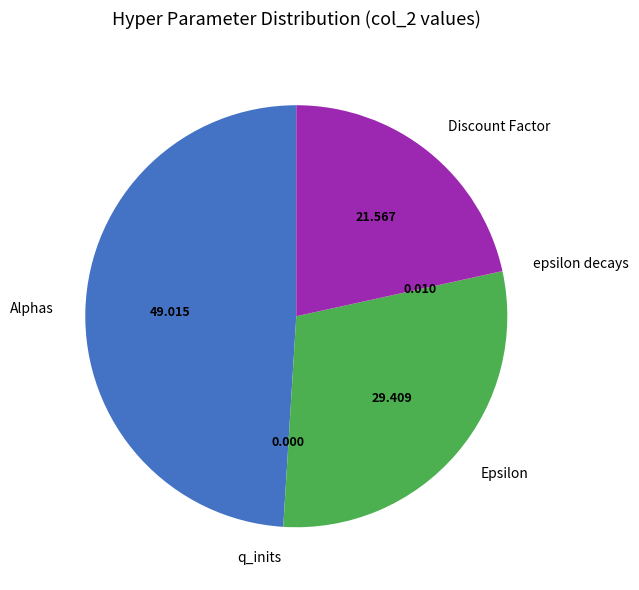

Does any single category account for the majority?

No